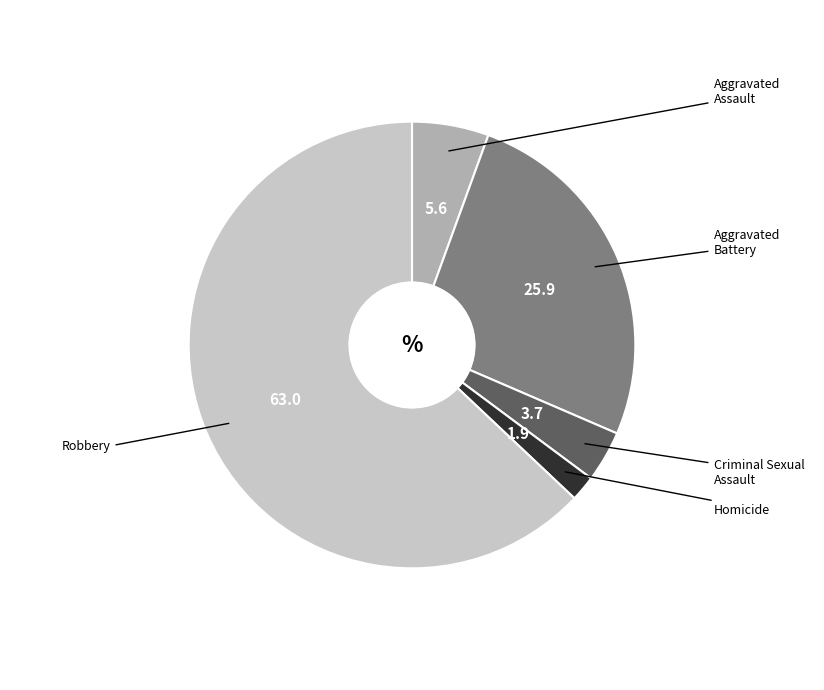

Is there any slice that represents more than half of the pie?

Yes